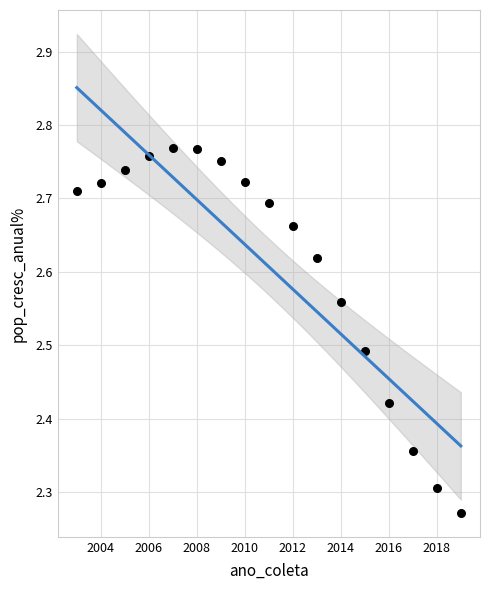

What is the range of X values (max minus min)?

16.0